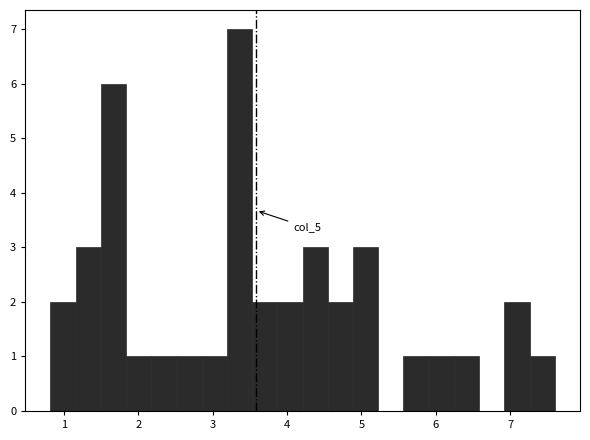

Around what value on the x-axis is the tallest bar? Give the approximate position of its centre, as read against the axis.

3.4